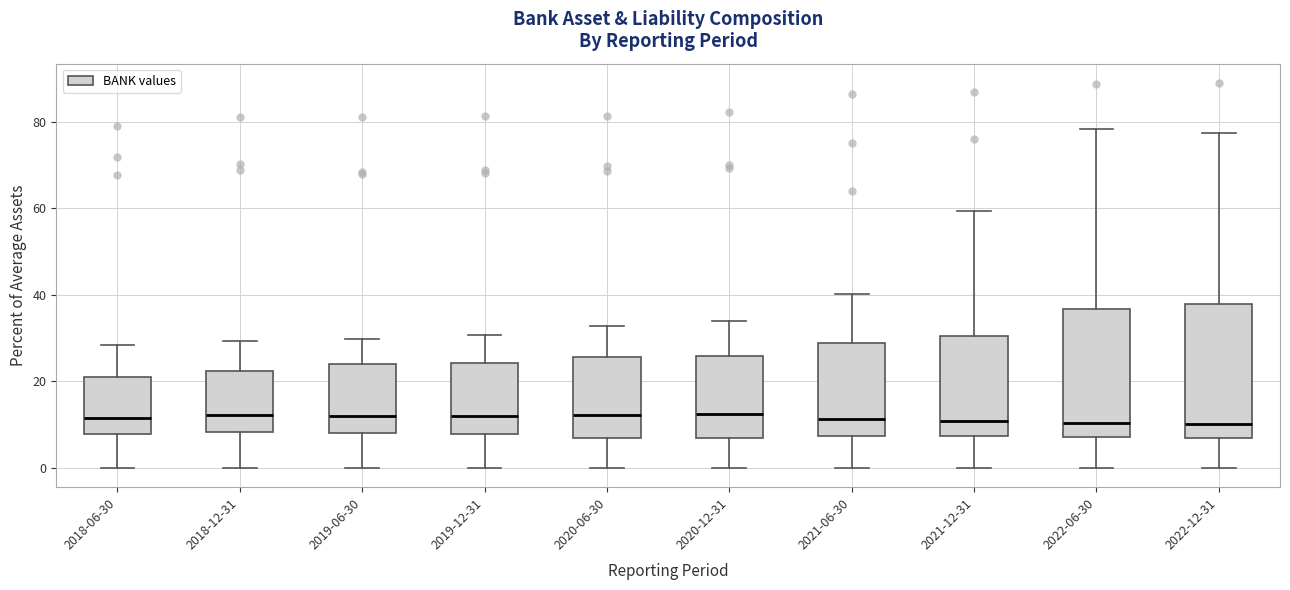

Reading left to right, transcribe this box plot: for each box, give where its median line is, the range the box spans, and where its two whiskers end, as read against the y-axis. The values are not printed on the chart, so give them approximately, as read against the axis.

2018-06-30: median 12, box 8 to 22, whiskers 0 to 28
2018-12-31: median 12, box 8 to 22, whiskers 0 to 30
2019-06-30: median 12, box 8 to 24, whiskers 0 to 30
2019-12-31: median 12, box 8 to 24, whiskers 0 to 30
2020-06-30: median 12, box 6 to 26, whiskers 0 to 32
2020-12-31: median 12, box 6 to 26, whiskers 0 to 34
2021-06-30: median 12, box 8 to 28, whiskers 0 to 40
2021-12-31: median 10, box 8 to 30, whiskers 0 to 60
2022-06-30: median 10, box 8 to 36, whiskers 0 to 78
2022-12-31: median 10, box 6 to 38, whiskers 0 to 78